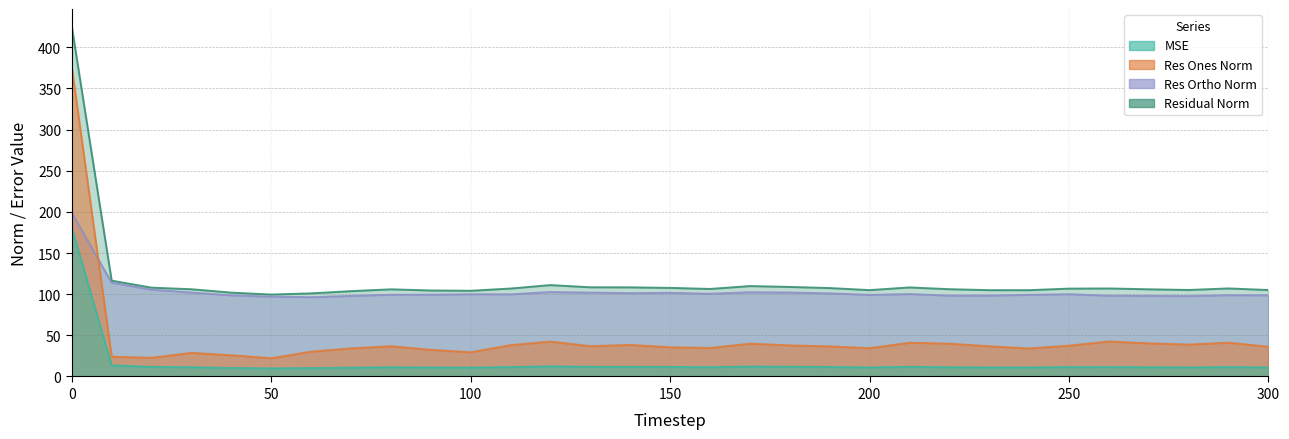

At 210, list the series in order from largest to smallest.

residual_norm, res_ortho_norm, res_ones_norm, mse